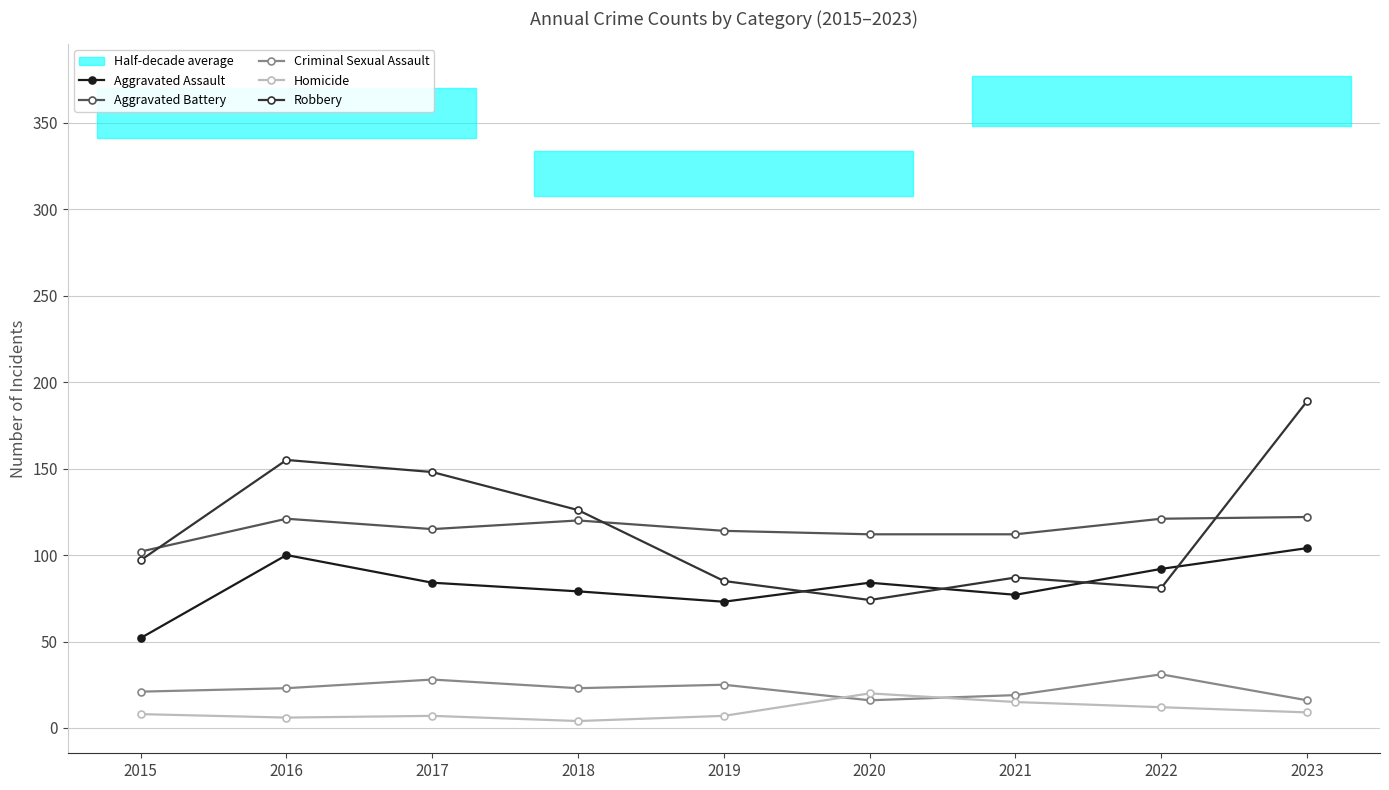

What is the sum of all Aggravated Battery values?

1039